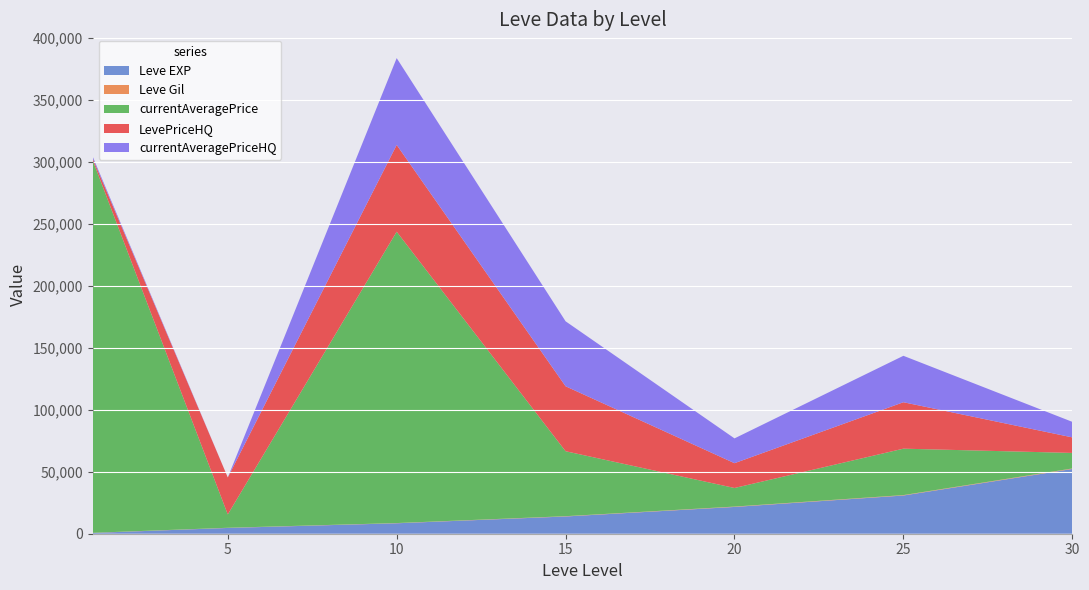

Reading right to left, what are all the values shown in this chart?

Leve EXP: 52220	30820	21600	13910	8430	4660	630
Leve Gil: 410	336	295	226	172	140	112
currentAveragePrice: 12536	37450	15000	52400	235002	10775	300533
LevePriceHQ: 12536	37450	20000	52400	70005	29800	1500
currentAveragePriceHQ: 12536	37450	20000	52400	70005	0	1500